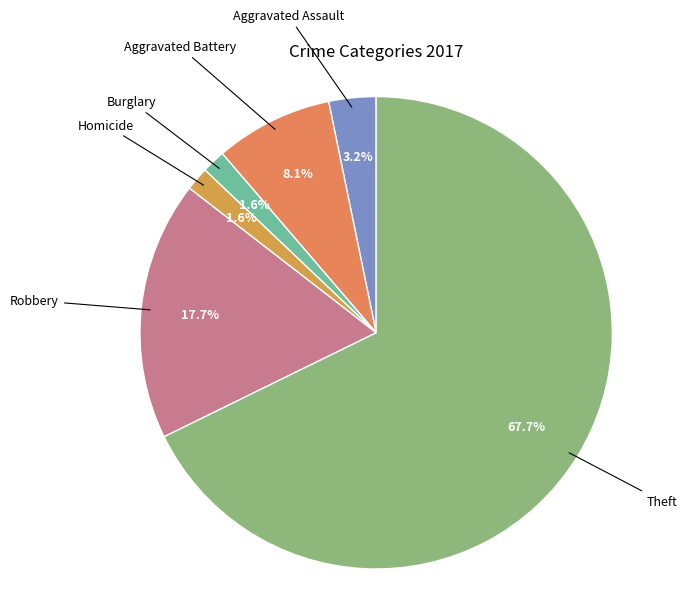

Count the number of slices in the pie.

6